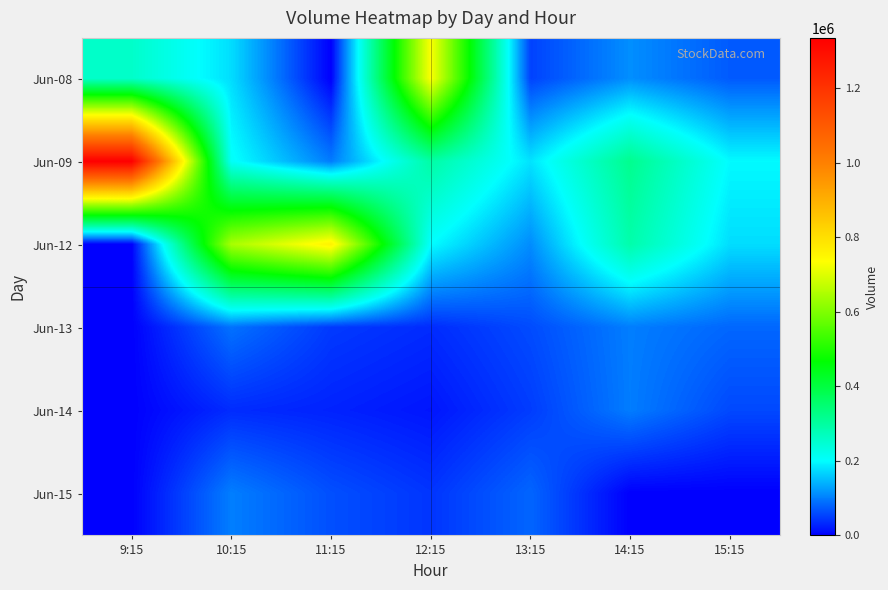

Reading left to right, list all the values displayed in this chart.

Jun-08: 9:15=256517	10:15=175368	11:15=0	12:15=733250	13:15=53283	14:15=113378	15:15=72142
Jun-09: 9:15=1335745	10:15=207975	11:15=98091	12:15=295095	13:15=179697	14:15=318055	15:15=198624
Jun-12: 9:15=0	10:15=643417	11:15=760249	12:15=201110	13:15=111527	14:15=288601	15:15=174927
Jun-13: 9:15=0	10:15=90873	11:15=46619	12:15=34938	13:15=60330	14:15=100215	15:15=81832
Jun-14: 9:15=0	10:15=35097	11:15=27957	12:15=17610	13:15=48523	14:15=99314	15:15=58292
Jun-15: 9:15=0	10:15=100448	11:15=63472	12:15=42451	13:15=80972	14:15=0	15:15=0